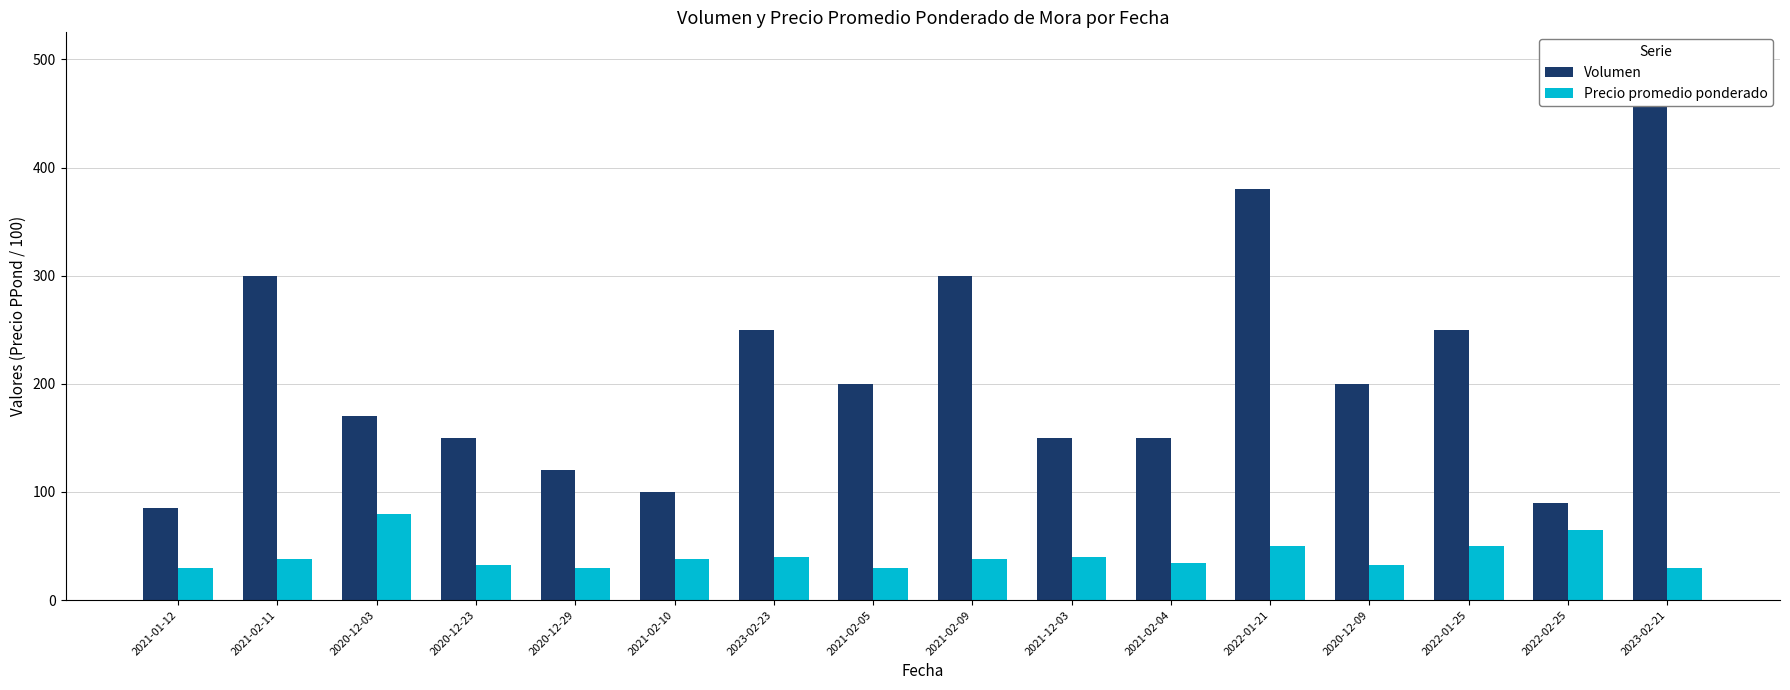

List the series in order of their overall mean, lowest first.

Precio promedio ponderado, Volumen